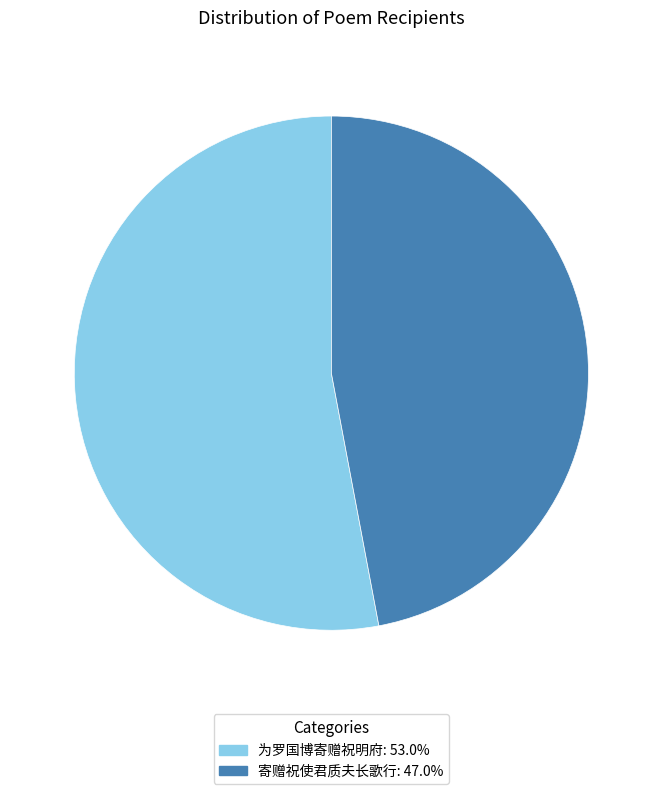

Is there any slice that represents more than half of the pie?

Yes